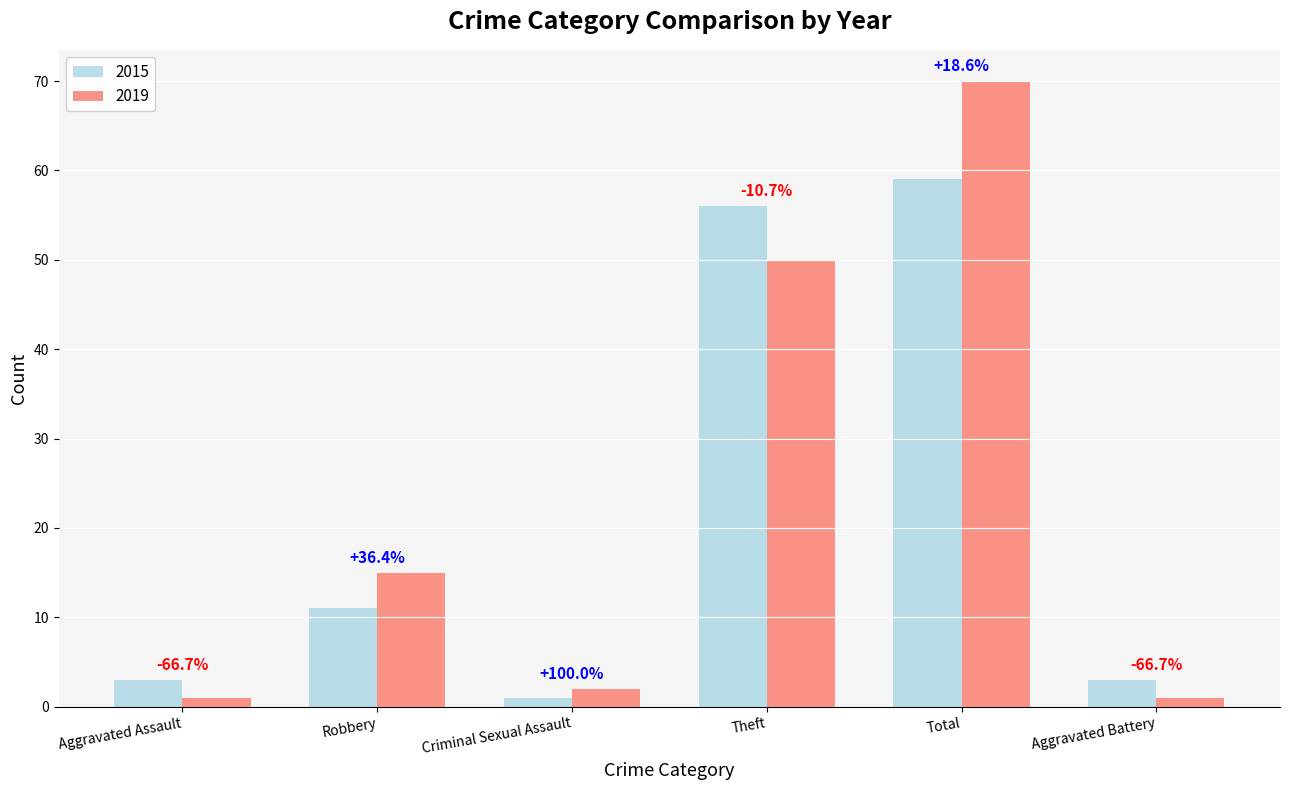

Rank the series at Total from lowest to highest value.

2015, 2019